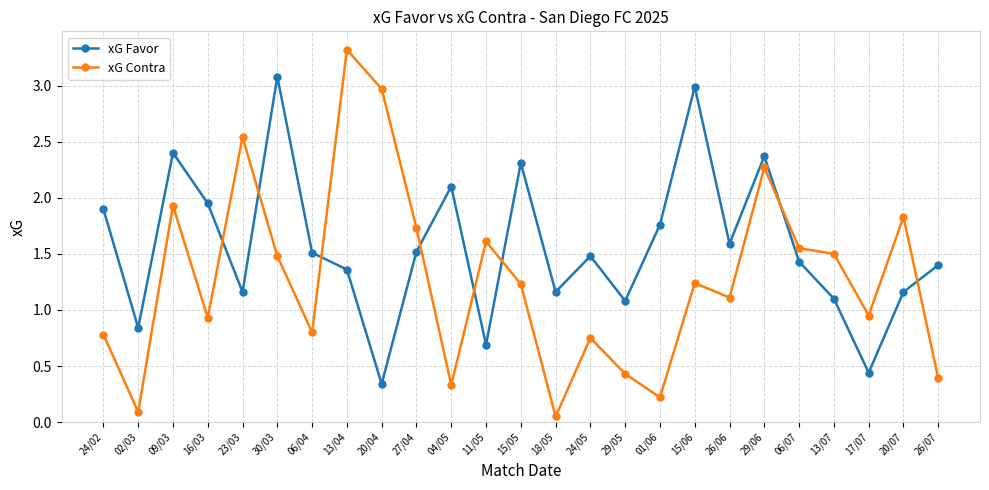

At 29/05, list the series in order from smallest to largest.

xG Contra, xG Favor